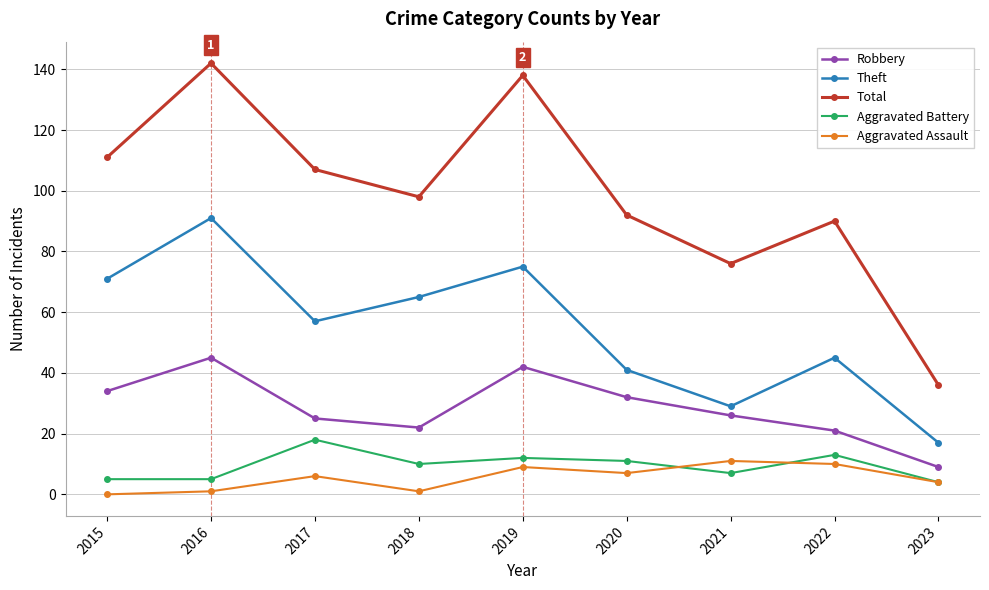

How many values in the Aggravated Assault series are below 6?

4